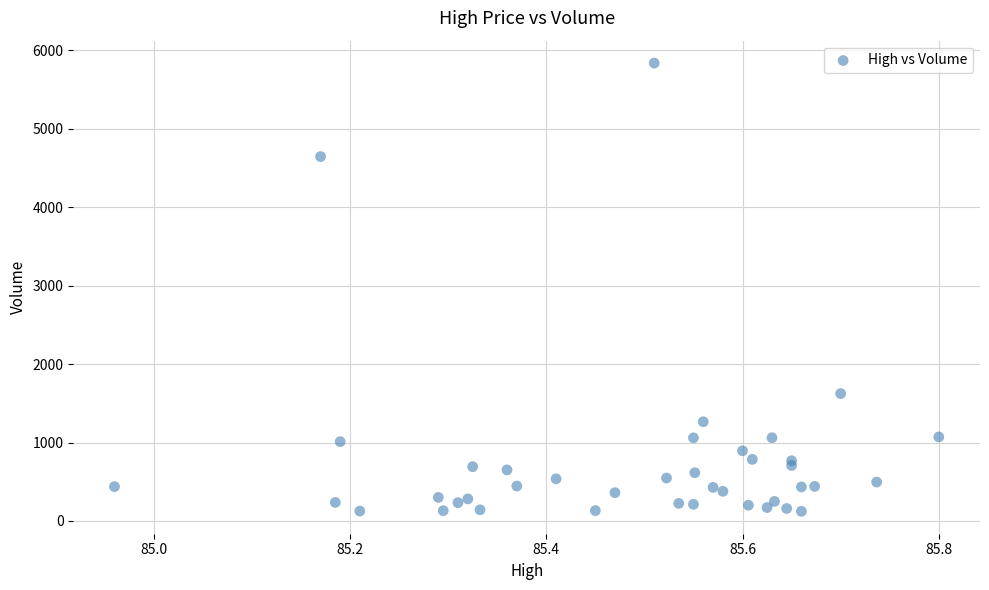

What Y value in the scatter plot is closest to 2980?

1624